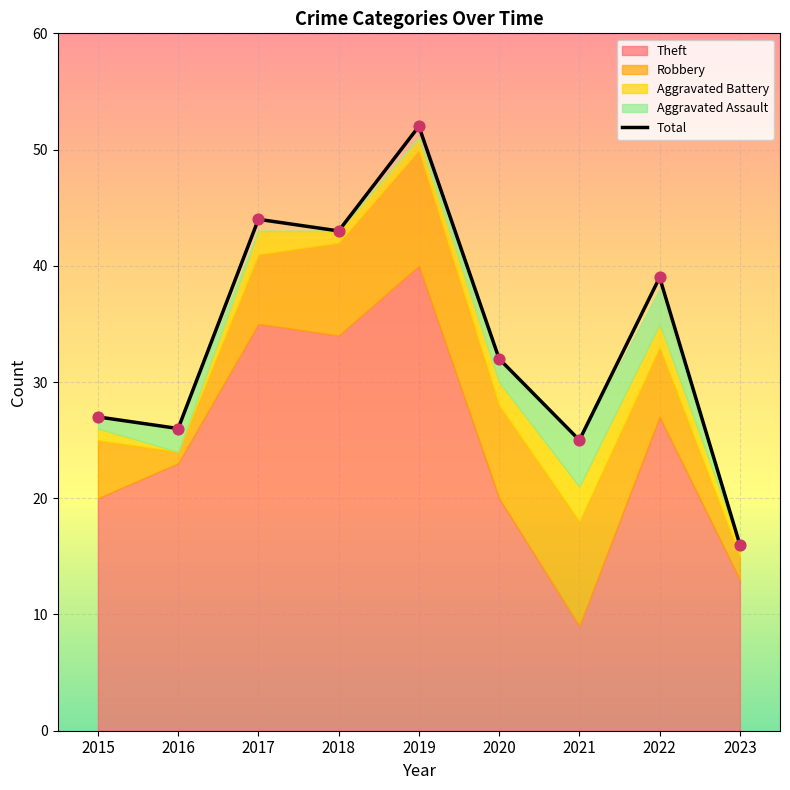

What is the ratio of the value at 2021 to the value at 2019?

0.5